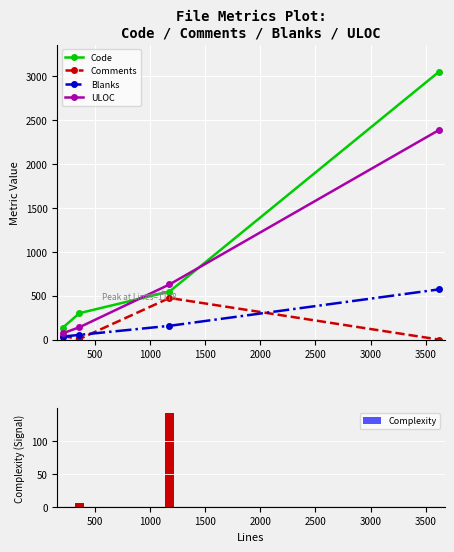

What is the sum of all Complexity values?

147